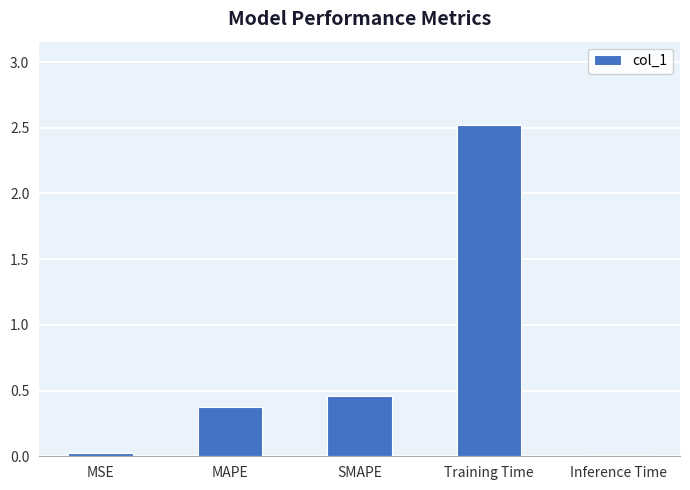

What is the sum of all values?

3.4